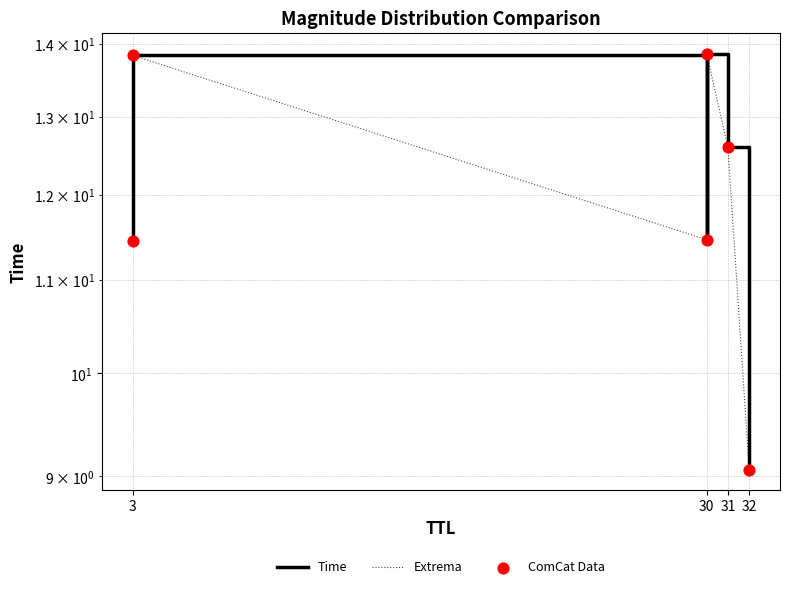

Which series has the largest total across all categories?

Time